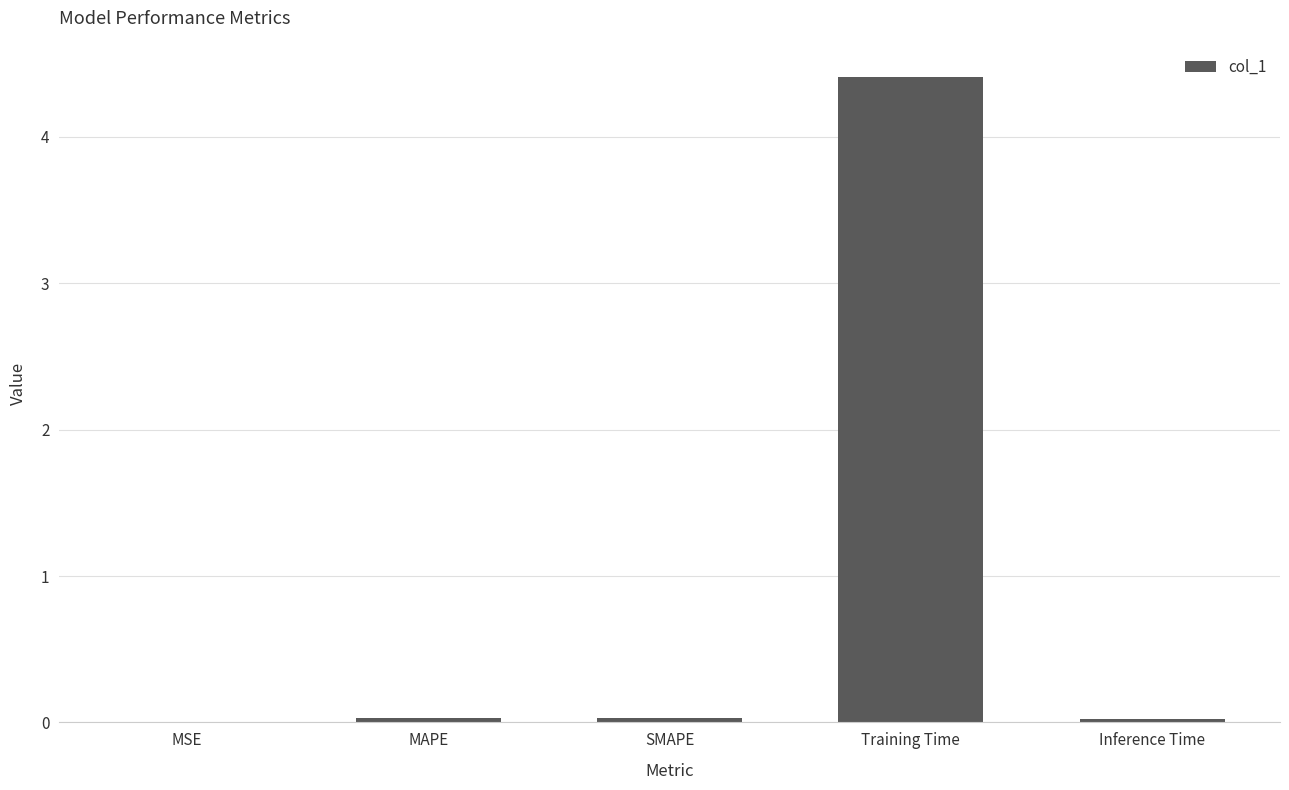

Between Training Time and SMAPE, which is larger?

Training Time